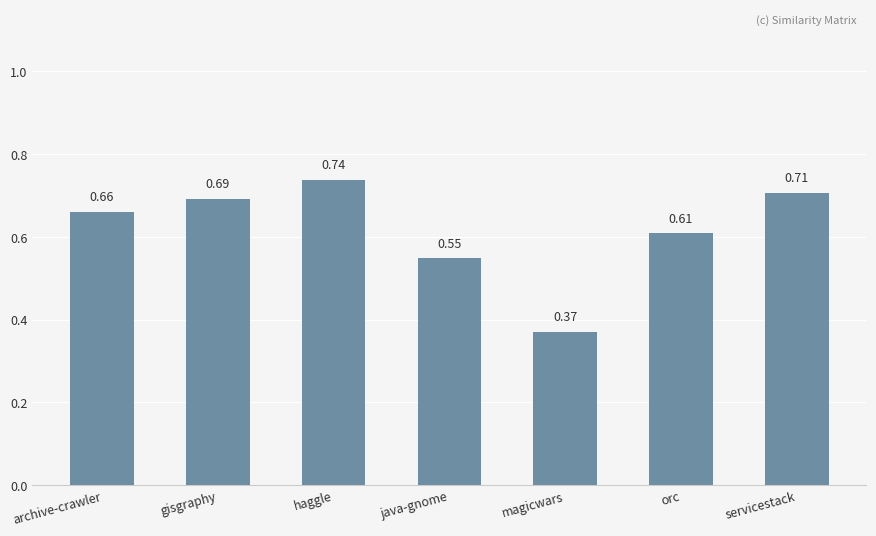

Which label corresponds to the largest value in the chart?

haggle